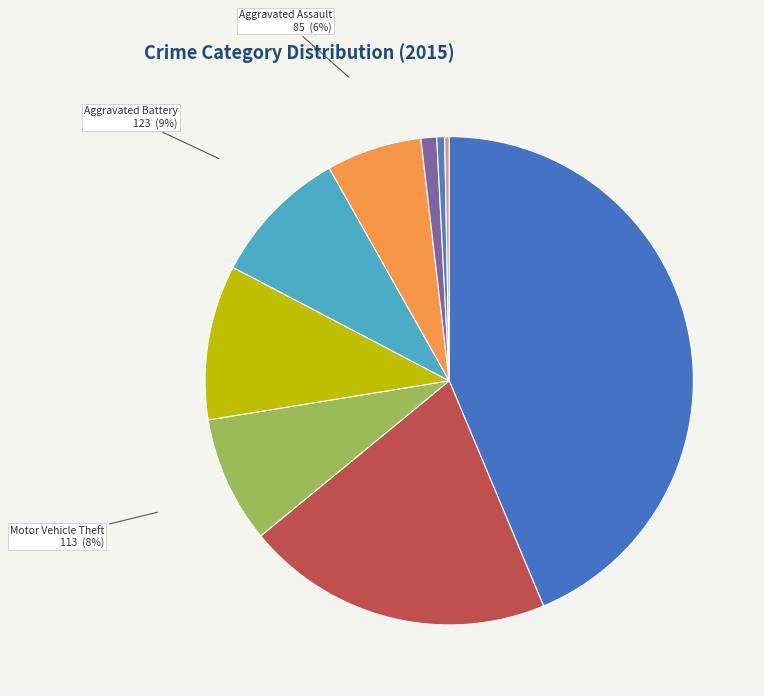

To the nearest percent, what portion does Aggravated Assault represent?

6%